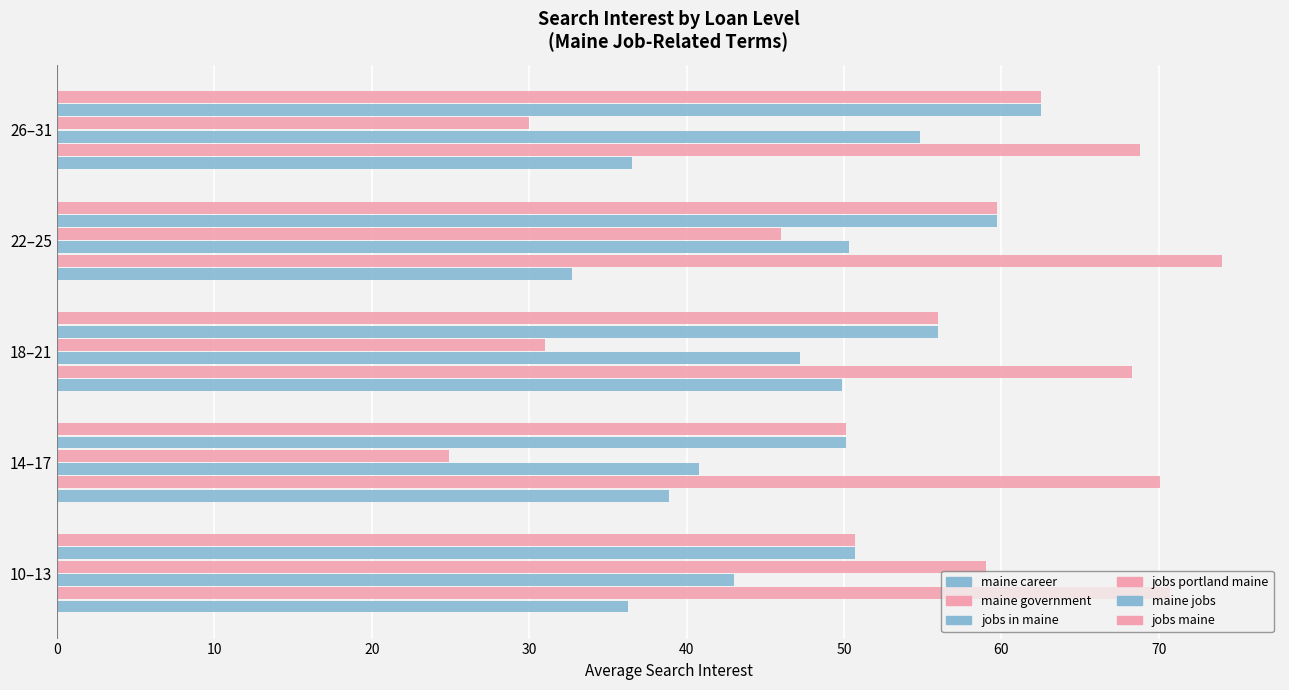

How many data points does each series have?

5